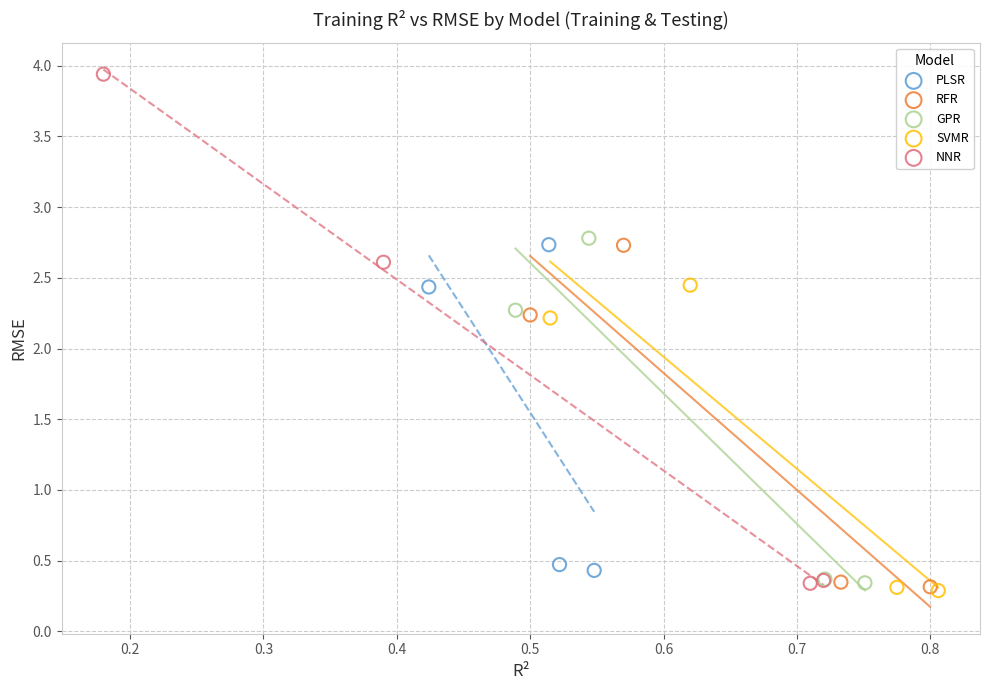

Which series contains the highest Y value?

NNR